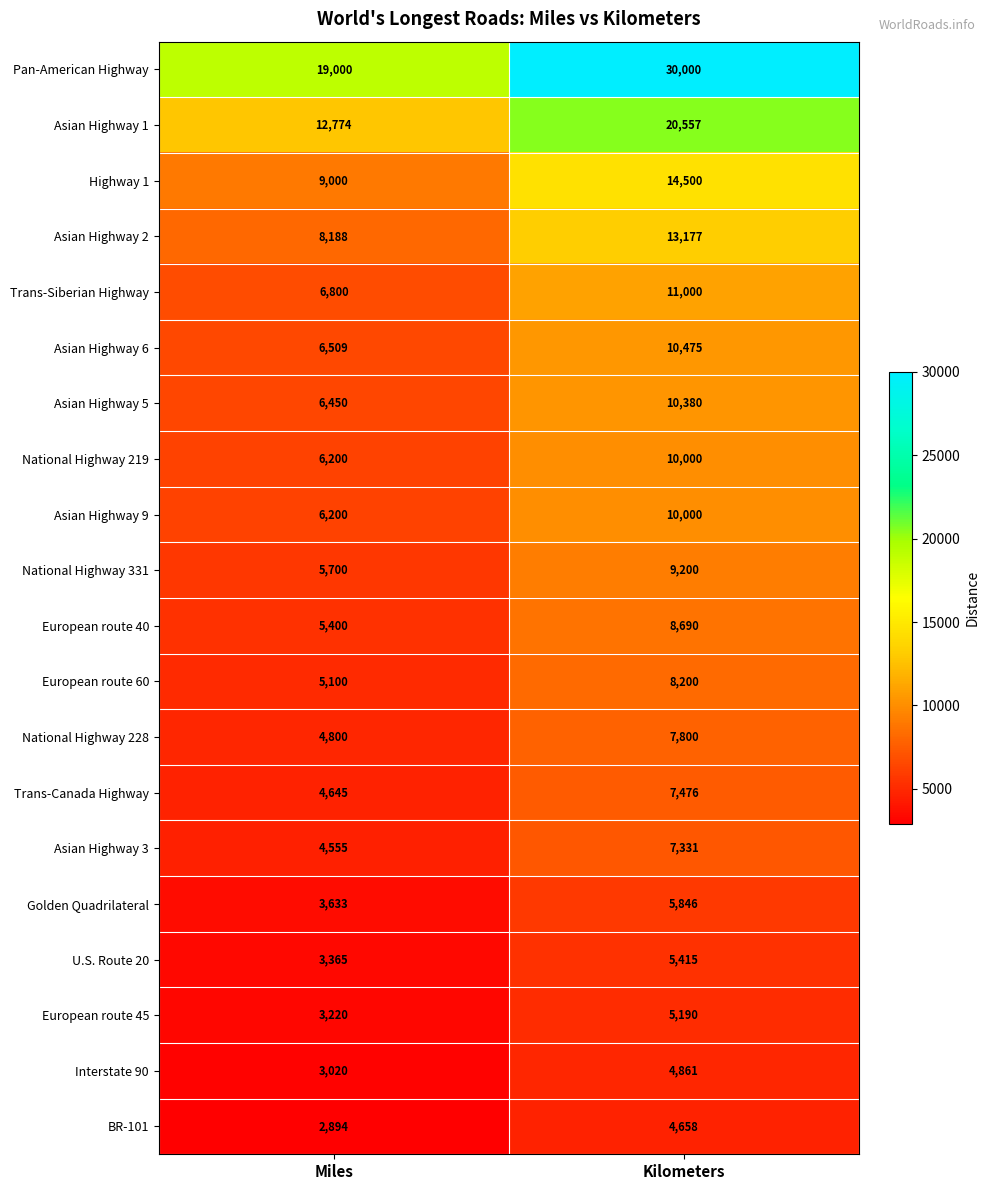

What value does the U.S. Route 20 series have at Kilometers?

5415